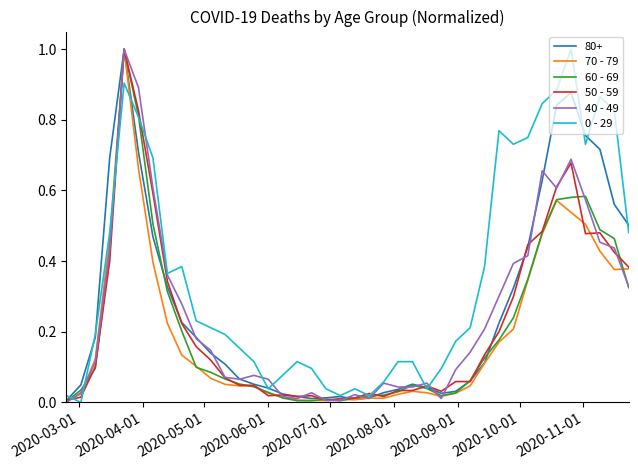

What is the highest value of the 50 - 59 series?

1.0